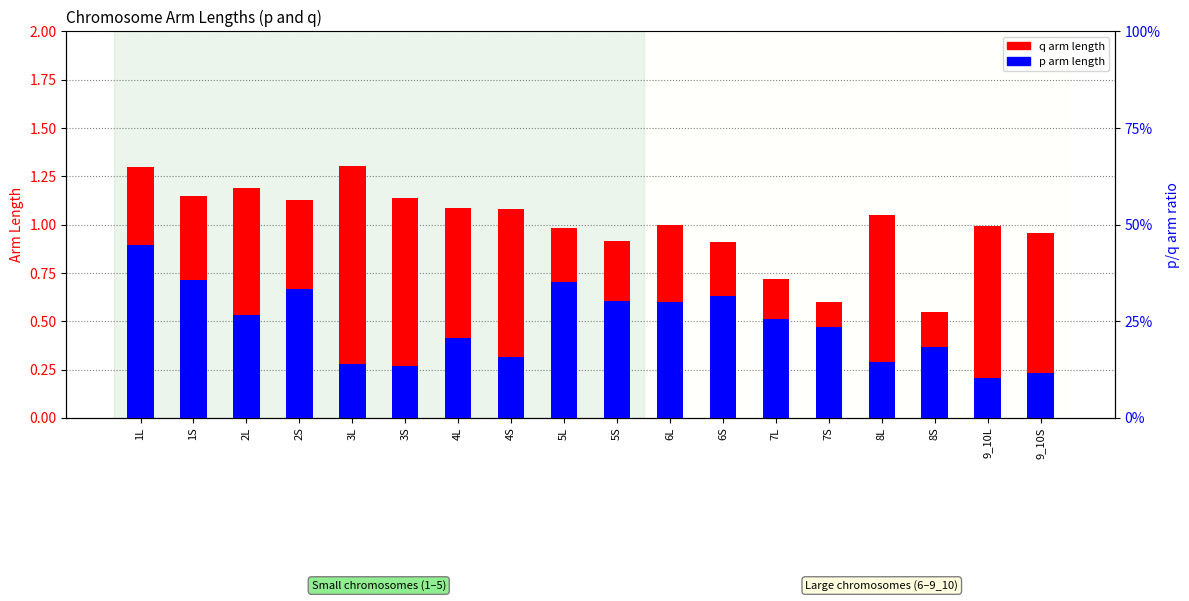

What is the average value of the q arm length series?

1.0